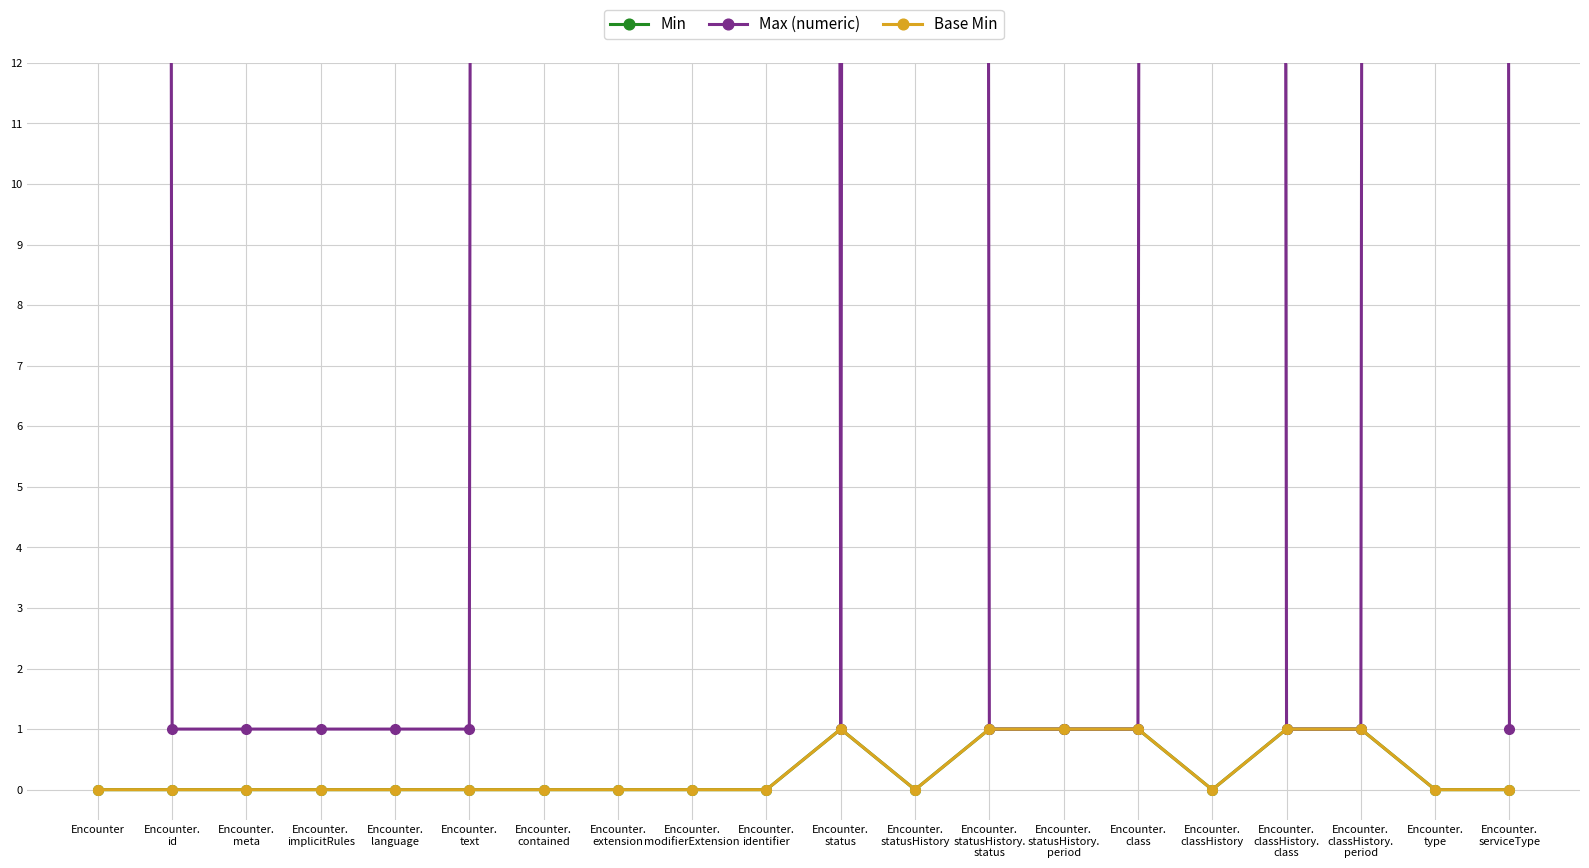

Reading left to right, transcribe all the data shown in this chart.

Min: Encounter=0	Encounter.
id=0	Encounter.
meta=0	Encounter.
implicitRules=0	Encounter.
language=0	Encounter.
text=0	Encounter.
contained=0	Encounter.
extension=0	Encounter.
modifierExtension=0	Encounter.
identifier=0	Encounter.
status=1	Encounter.
statusHistory=0	Encounter.
statusHistory.
status=1	Encounter.
statusHistory.
period=1	Encounter.
class=1	Encounter.
classHistory=0	Encounter.
classHistory.
class=1	Encounter.
classHistory.
period=1	Encounter.
type=0	Encounter.
serviceType=0
Max (numeric): Encounter=999	Encounter.
id=1	Encounter.
meta=1	Encounter.
implicitRules=1	Encounter.
language=1	Encounter.
text=1	Encounter.
contained=999	Encounter.
extension=999	Encounter.
modifierExtension=999	Encounter.
identifier=999	Encounter.
status=1	Encounter.
statusHistory=999	Encounter.
statusHistory.
status=1	Encounter.
statusHistory.
period=1	Encounter.
class=1	Encounter.
classHistory=999	Encounter.
classHistory.
class=1	Encounter.
classHistory.
period=1	Encounter.
type=999	Encounter.
serviceType=1
Base Min: Encounter=0	Encounter.
id=0	Encounter.
meta=0	Encounter.
implicitRules=0	Encounter.
language=0	Encounter.
text=0	Encounter.
contained=0	Encounter.
extension=0	Encounter.
modifierExtension=0	Encounter.
identifier=0	Encounter.
status=1	Encounter.
statusHistory=0	Encounter.
statusHistory.
status=1	Encounter.
statusHistory.
period=1	Encounter.
class=1	Encounter.
classHistory=0	Encounter.
classHistory.
class=1	Encounter.
classHistory.
period=1	Encounter.
type=0	Encounter.
serviceType=0